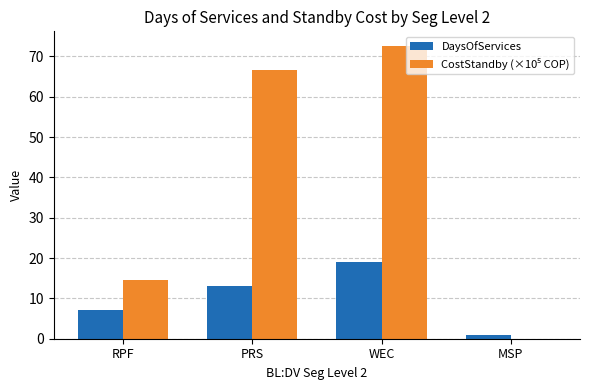

What is the sum of all DaysOfServices values?

40.0